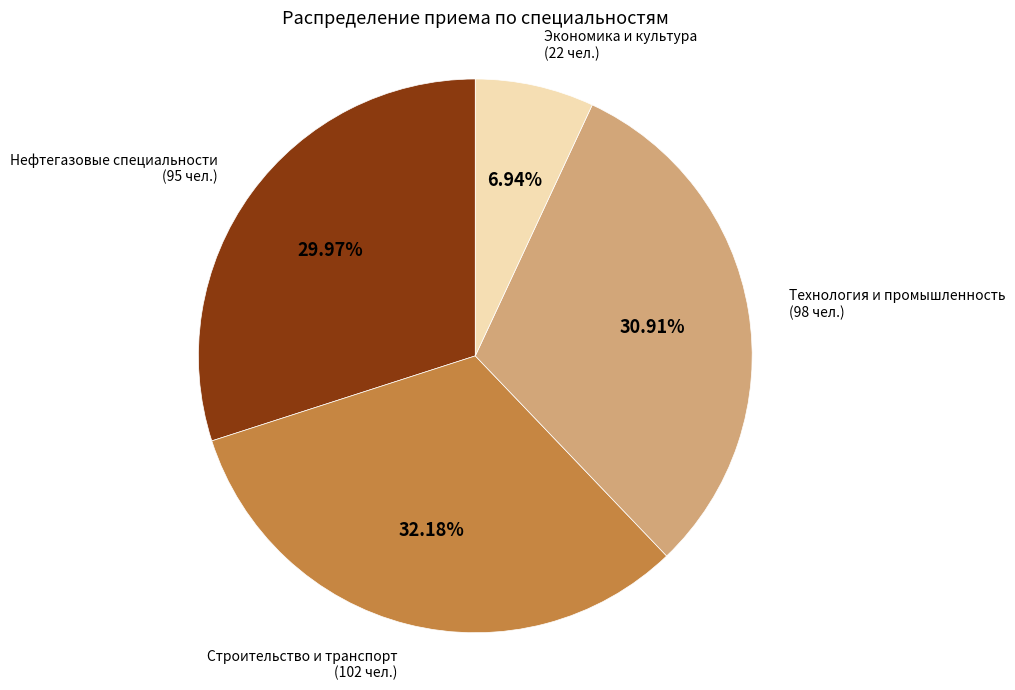

Is there any slice that represents more than half of the pie?

No